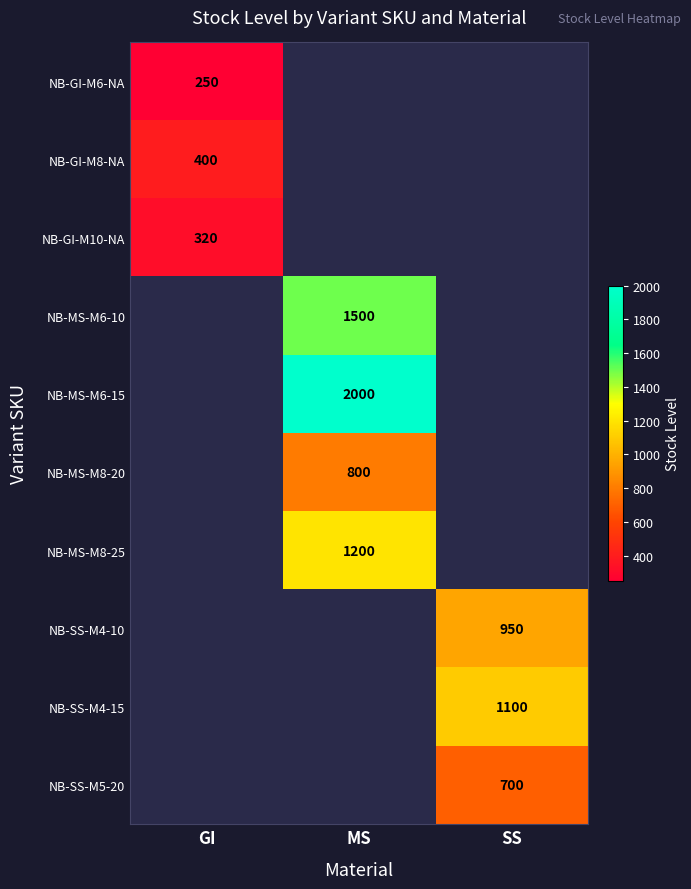

True or false: NB-GI-M6-NA has a value of 250 at GI.

True